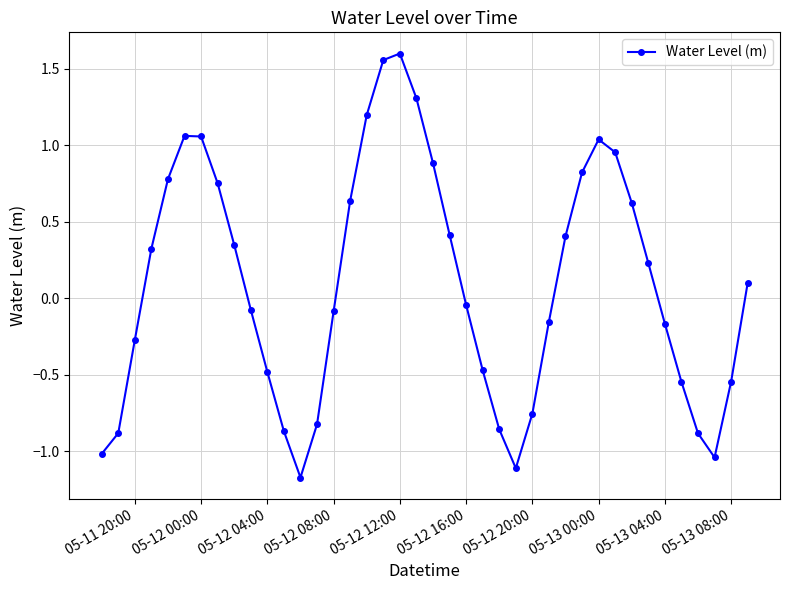

What is the difference between the second highest and second lowest values?

2.7